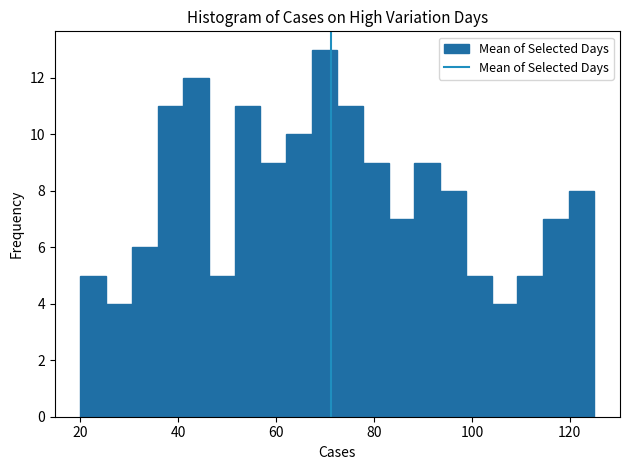

Read against the x-axis, roughly where is the centre of the tallest bar?

70